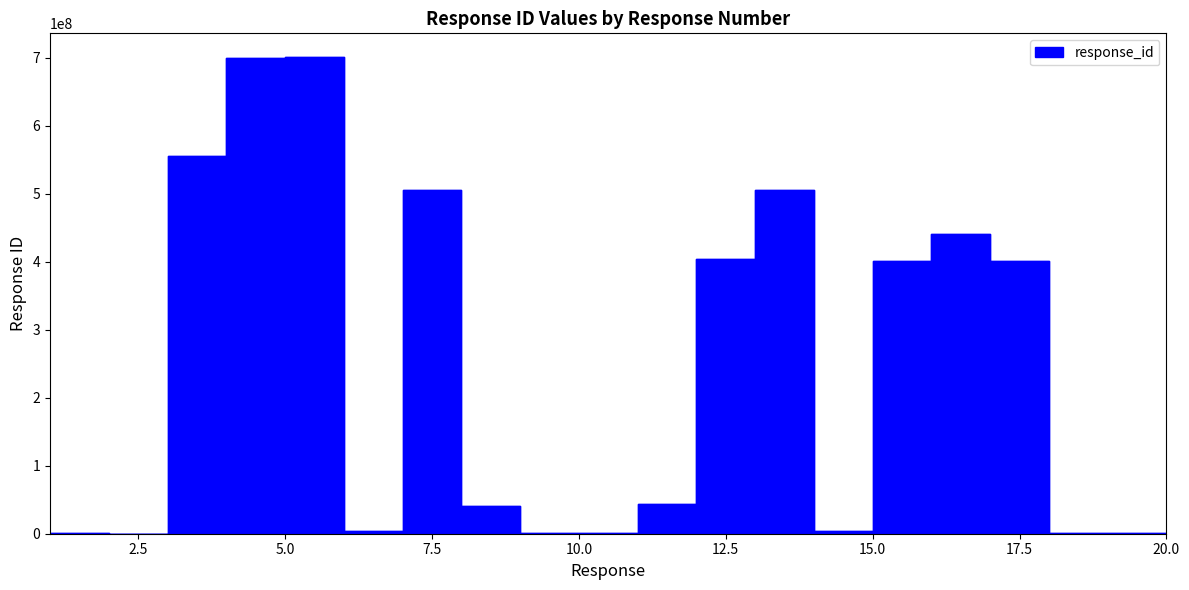

At which category does the data reach its first local valley?

2